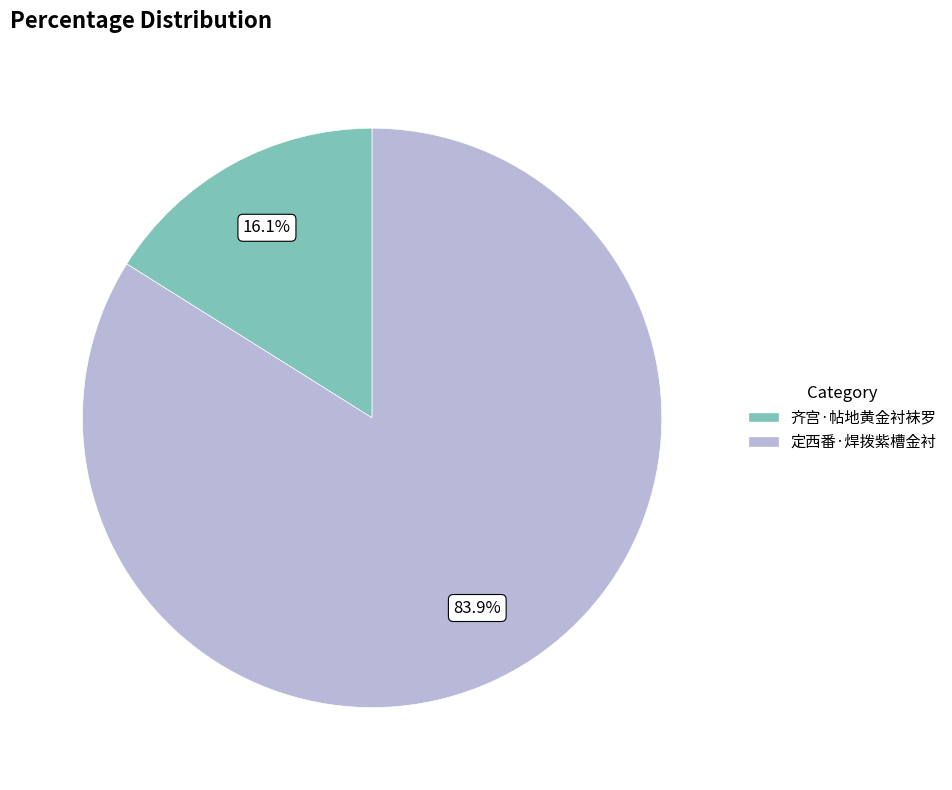

To the nearest percent, what is the difference between the 齐宫·帖地黄金衬袜罗 and 定西番·焊拨紫槽金衬 slice percentages?

68%